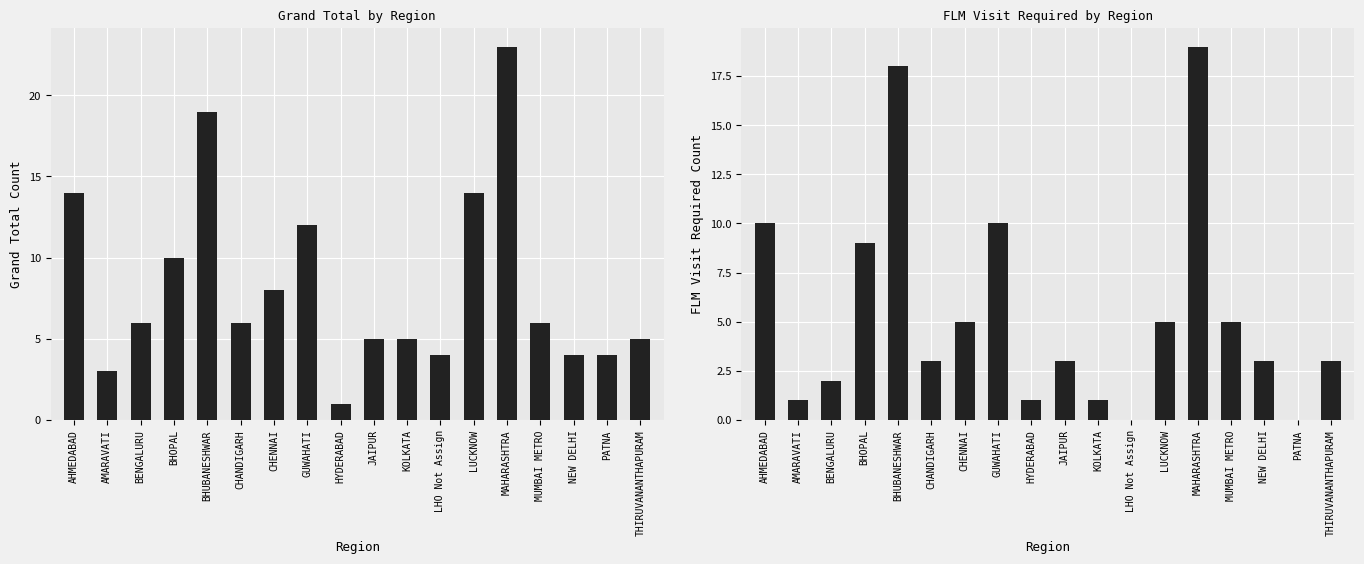

What is the sum of all FLM Visit Required values?

98